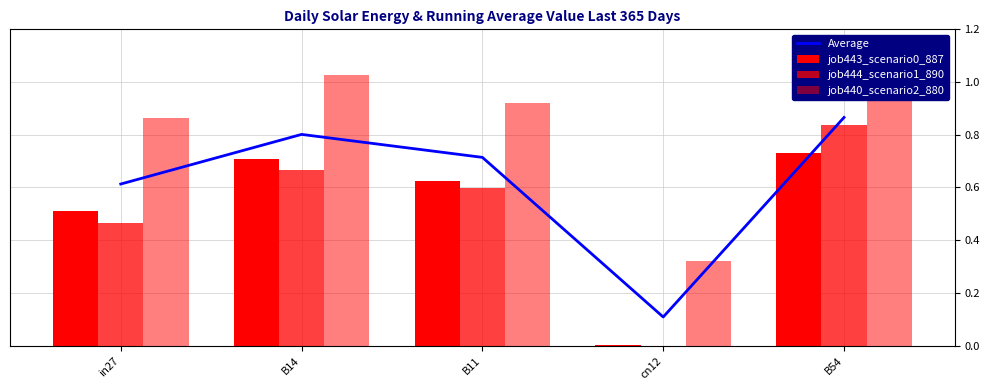

How many data points does each series have?

5